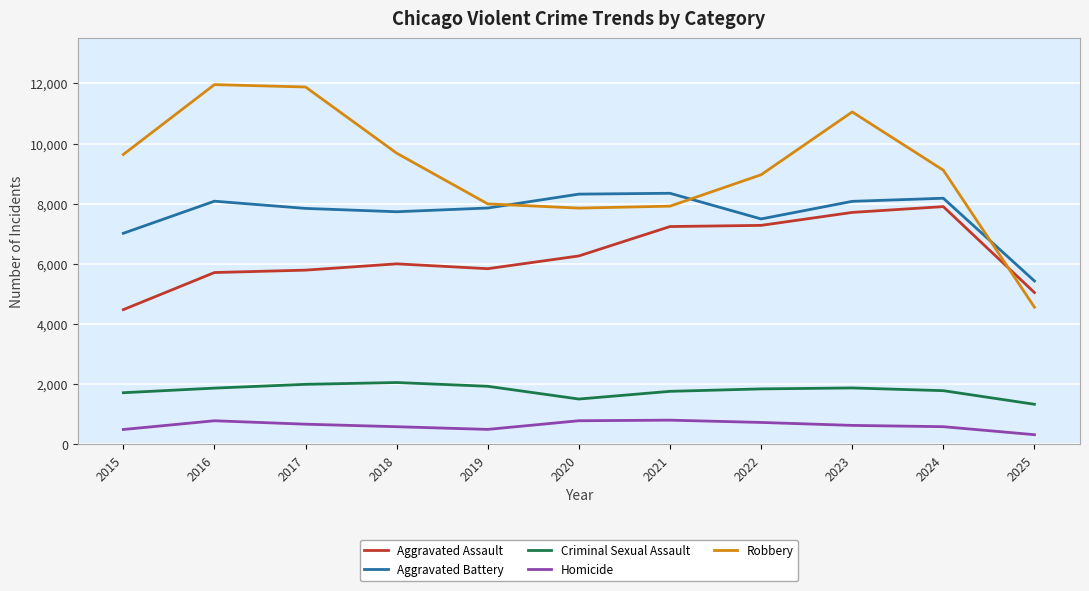

Rank the series at 2016 from highest to lowest value.

Robbery, Aggravated Battery, Aggravated Assault, Criminal Sexual Assault, Homicide